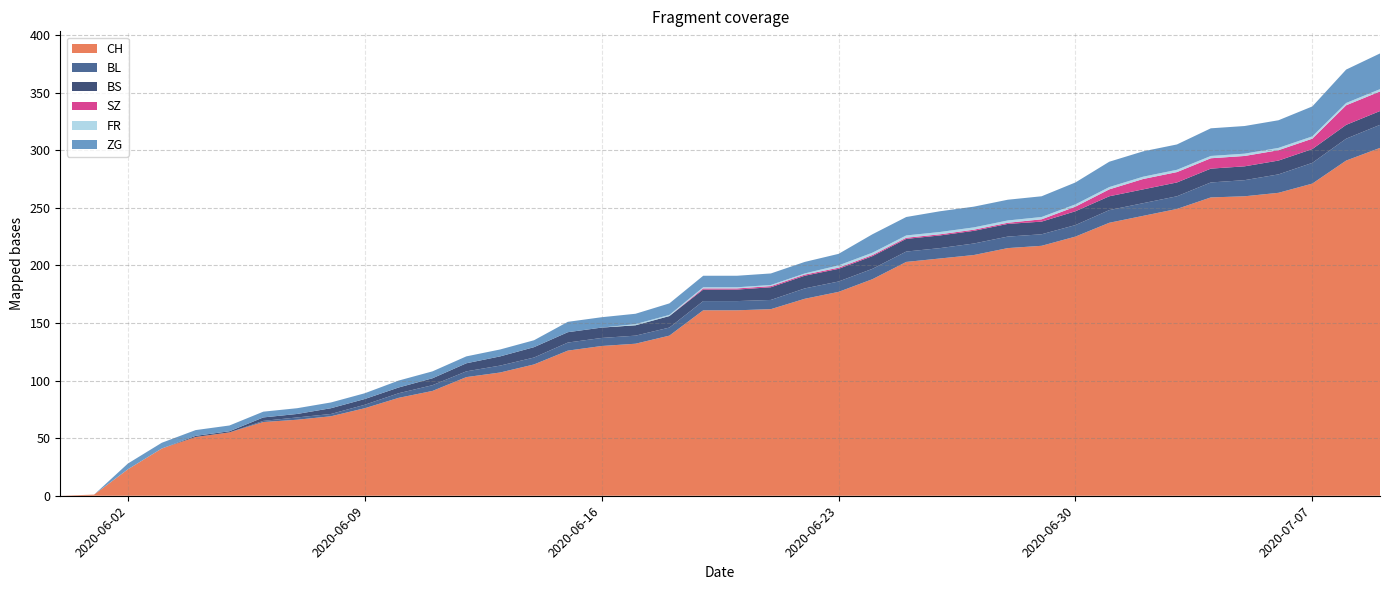

Reading right to left, transcribe all the data shown in this chart.

CH: 2020-07-09=302	2020-07-08=291	2020-07-07=271	2020-07-06=263	2020-07-05=260	2020-07-04=259	2020-07-03=249	2020-07-02=243	2020-07-01=237	2020-06-30=225	2020-06-29=217	2020-06-28=215	2020-06-27=209	2020-06-26=206	2020-06-25=203	2020-06-24=188	2020-06-23=177	2020-06-22=171	2020-06-21=162	2020-06-20=161	2020-06-19=161	2020-06-18=139	2020-06-17=132	2020-06-16=130	2020-06-15=126	2020-06-14=114	2020-06-13=107	2020-06-12=103	2020-06-11=91	2020-06-10=85	2020-06-09=76	2020-06-08=69	2020-06-07=66	2020-06-06=64	2020-06-05=55	2020-06-04=51	2020-06-03=41	2020-06-02=23	2020-06-01=1	2020-05-31=0
BL: 2020-07-09=20	2020-07-08=19	2020-07-07=18	2020-07-06=16	2020-07-05=14	2020-07-04=13	2020-07-03=11	2020-07-02=11	2020-07-01=11	2020-06-30=10	2020-06-29=10	2020-06-28=10	2020-06-27=10	2020-06-26=9	2020-06-25=9	2020-06-24=9	2020-06-23=9	2020-06-22=9	2020-06-21=8	2020-06-20=8	2020-06-19=8	2020-06-18=7	2020-06-17=7	2020-06-16=7	2020-06-15=7	2020-06-14=6	2020-06-13=6	2020-06-12=5	2020-06-11=5	2020-06-10=4	2020-06-09=3	2020-06-08=2	2020-06-07=2	2020-06-06=1	2020-06-05=0	2020-06-04=0	2020-06-03=0	2020-06-02=0	2020-06-01=0	2020-05-31=0
BS: 2020-07-09=12	2020-07-08=12	2020-07-07=12	2020-07-06=12	2020-07-05=12	2020-07-04=12	2020-07-03=12	2020-07-02=12	2020-07-01=12	2020-06-30=12	2020-06-29=11	2020-06-28=11	2020-06-27=11	2020-06-26=11	2020-06-25=11	2020-06-24=11	2020-06-23=11	2020-06-22=11	2020-06-21=11	2020-06-20=10	2020-06-19=10	2020-06-18=10	2020-06-17=9	2020-06-16=9	2020-06-15=9	2020-06-14=9	2020-06-13=8	2020-06-12=7	2020-06-11=6	2020-06-10=5	2020-06-09=5	2020-06-08=5	2020-06-07=3	2020-06-06=3	2020-06-05=1	2020-06-04=1	2020-06-03=0	2020-06-02=0	2020-06-01=0	2020-05-31=0
SZ: 2020-07-09=17	2020-07-08=17	2020-07-07=9	2020-07-06=9	2020-07-05=9	2020-07-04=9	2020-07-03=9	2020-07-02=9	2020-07-01=6	2020-06-30=4	2020-06-29=2	2020-06-28=1	2020-06-27=1	2020-06-26=1	2020-06-25=1	2020-06-24=1	2020-06-23=1	2020-06-22=1	2020-06-21=1	2020-06-20=1	2020-06-19=1	2020-06-18=0	2020-06-17=0	2020-06-16=0	2020-06-15=0	2020-06-14=0	2020-06-13=0	2020-06-12=0	2020-06-11=0	2020-06-10=0	2020-06-09=0	2020-06-08=0	2020-06-07=0	2020-06-06=0	2020-06-05=0	2020-06-04=0	2020-06-03=0	2020-06-02=0	2020-06-01=0	2020-05-31=0
FR: 2020-07-09=2	2020-07-08=2	2020-07-07=2	2020-07-06=2	2020-07-05=2	2020-07-04=2	2020-07-03=2	2020-07-02=2	2020-07-01=2	2020-06-30=2	2020-06-29=2	2020-06-28=2	2020-06-27=2	2020-06-26=2	2020-06-25=2	2020-06-24=2	2020-06-23=2	2020-06-22=1	2020-06-21=1	2020-06-20=1	2020-06-19=1	2020-06-18=1	2020-06-17=1	2020-06-16=0	2020-06-15=0	2020-06-14=0	2020-06-13=0	2020-06-12=0	2020-06-11=0	2020-06-10=0	2020-06-09=0	2020-06-08=0	2020-06-07=0	2020-06-06=0	2020-06-05=0	2020-06-04=0	2020-06-03=0	2020-06-02=0	2020-06-01=0	2020-05-31=0
ZG: 2020-07-09=31	2020-07-08=29	2020-07-07=26	2020-07-06=24	2020-07-05=24	2020-07-04=24	2020-07-03=22	2020-07-02=22	2020-07-01=22	2020-06-30=19	2020-06-29=18	2020-06-28=18	2020-06-27=18	2020-06-26=18	2020-06-25=16	2020-06-24=16	2020-06-23=10	2020-06-22=10	2020-06-21=10	2020-06-20=10	2020-06-19=10	2020-06-18=10	2020-06-17=9	2020-06-16=9	2020-06-15=9	2020-06-14=6	2020-06-13=6	2020-06-12=6	2020-06-11=6	2020-06-10=6	2020-06-09=5	2020-06-08=5	2020-06-07=5	2020-06-06=5	2020-06-05=5	2020-06-04=5	2020-06-03=5	2020-06-02=5	2020-06-01=0	2020-05-31=0